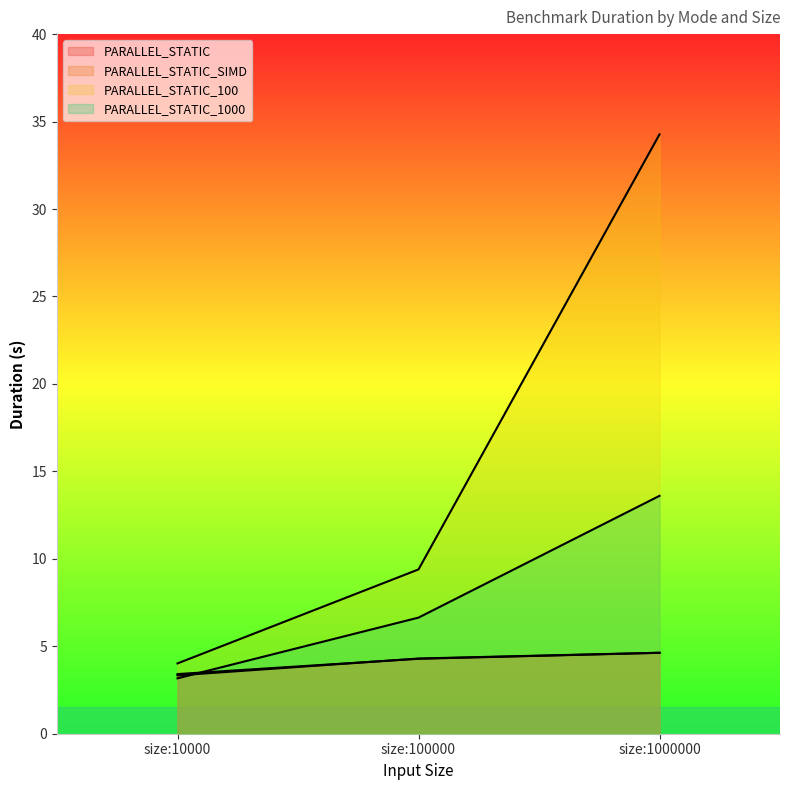

What is the minimum value shown in the chart?

3.2